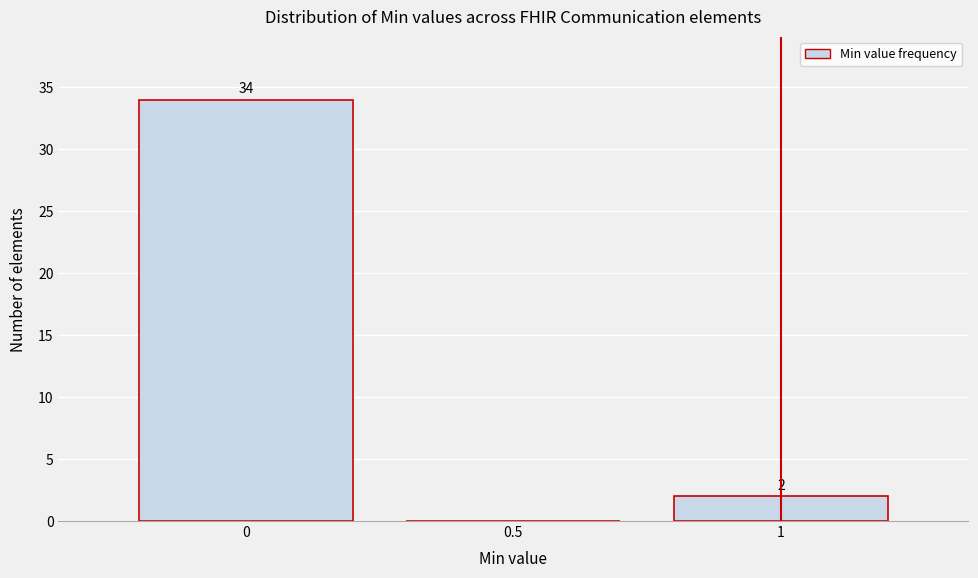

Over which range of the x-axis is the bar tallest?

-0.25 to 0.25